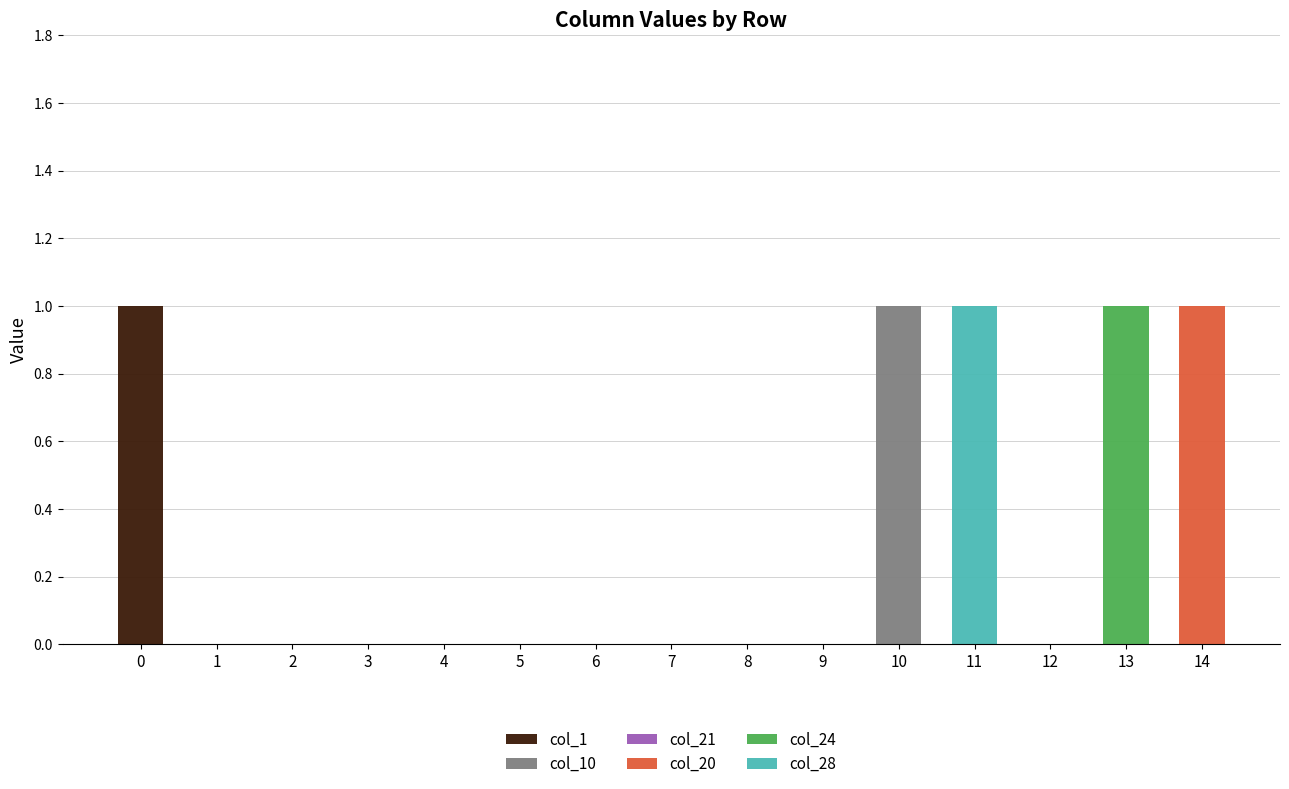

Is it true that col_1 equals 0 at 4?

True